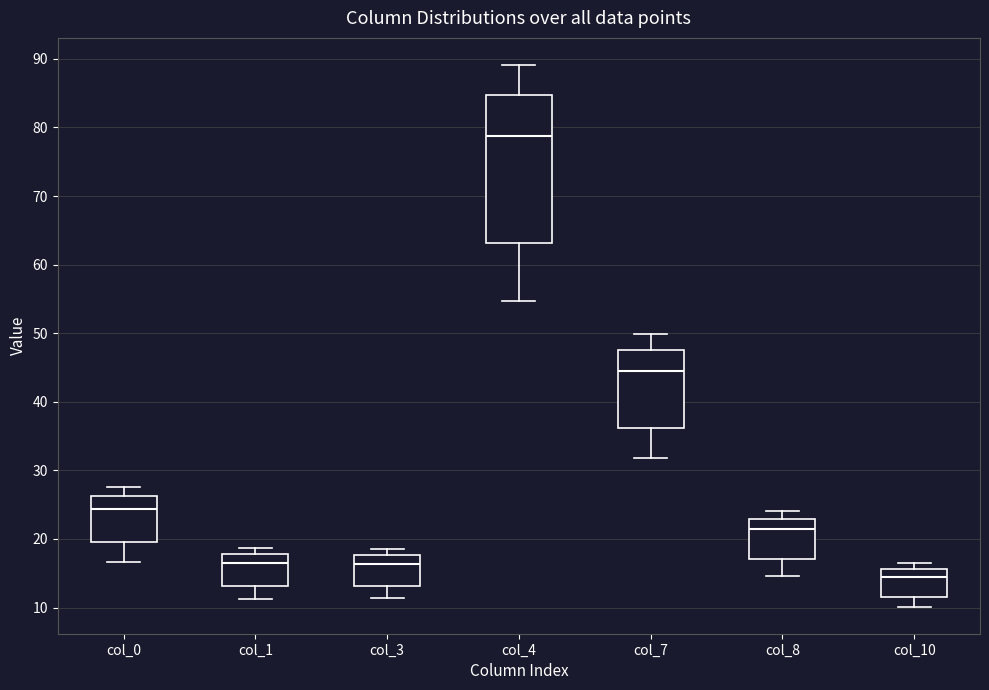

Which box is the tallest, from its lower edge to its upper edge?

col_4